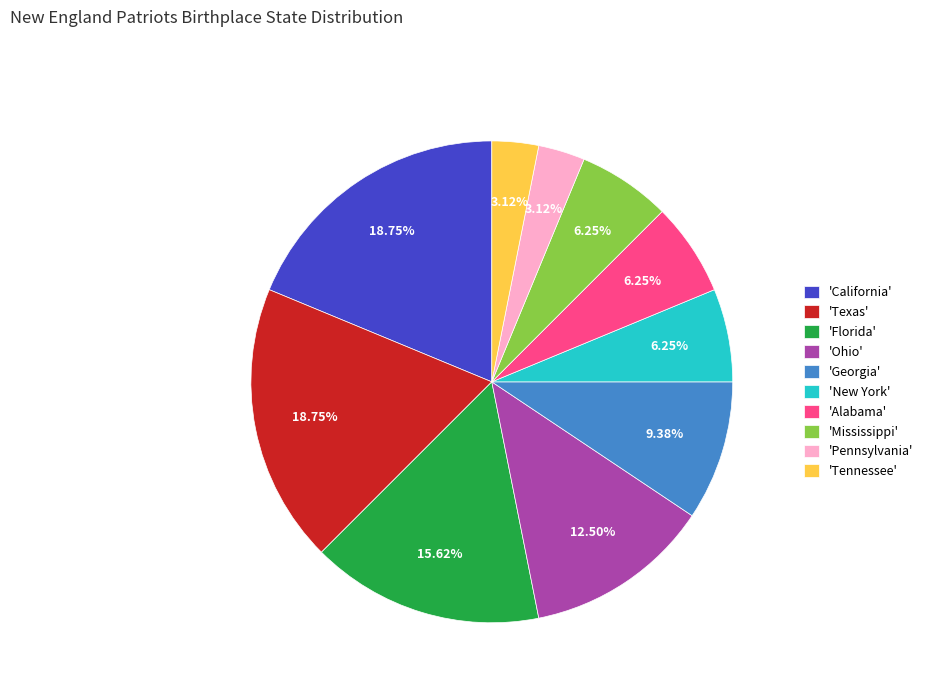

Between 'Mississippi' and 'Florida', which is larger?

'Florida'